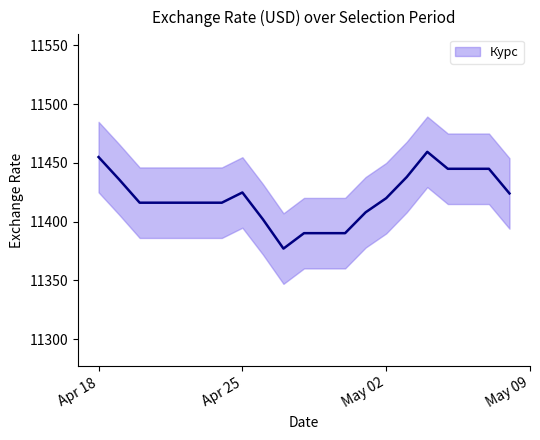

What is the change in value from 2023-04-30 to 2023-05-01?

+17.8